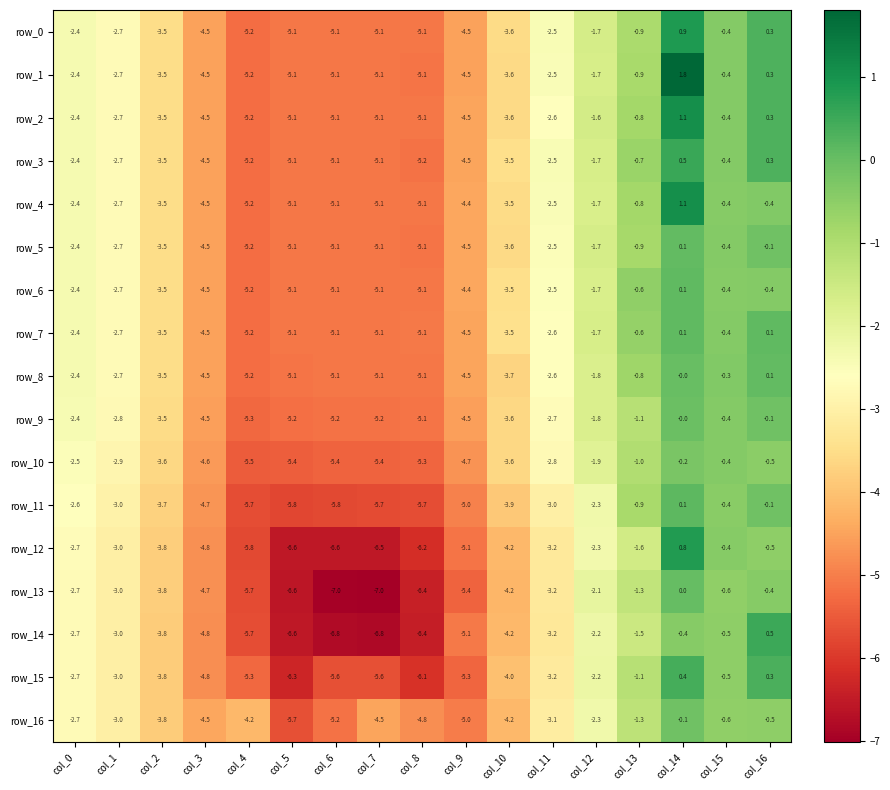

True or false: row_7 has a value of -2.5 at col_12.

False